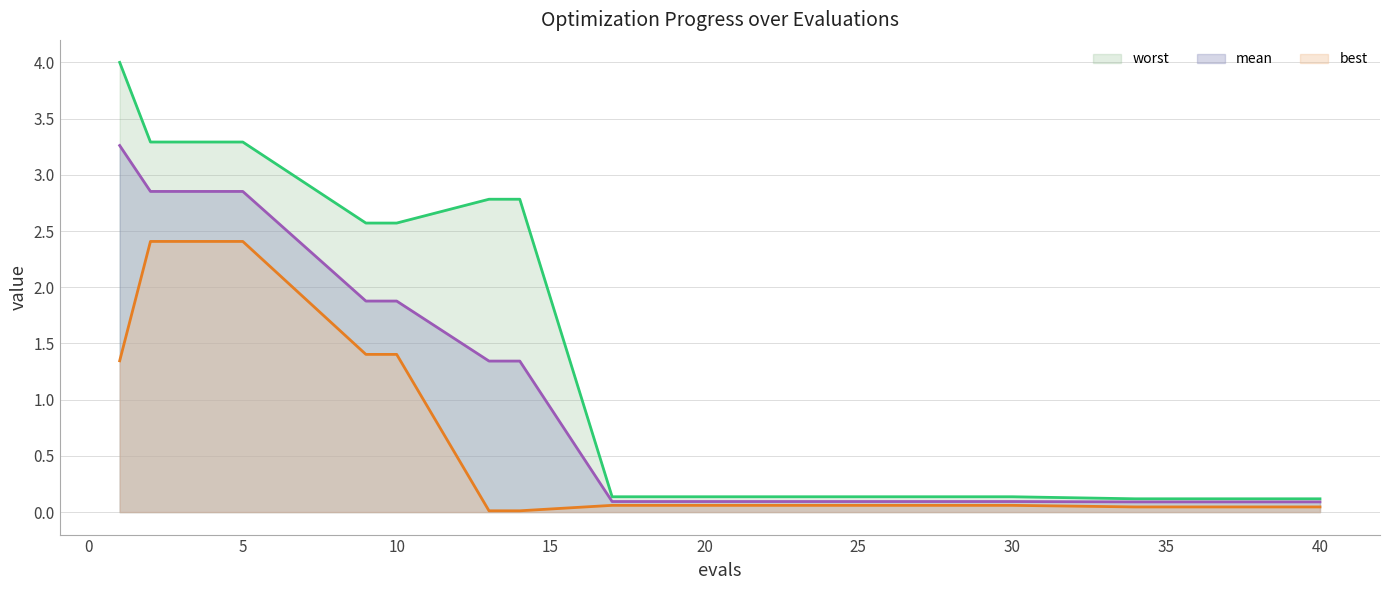

List the series in order of their peak value, highest first.

worst, mean, best